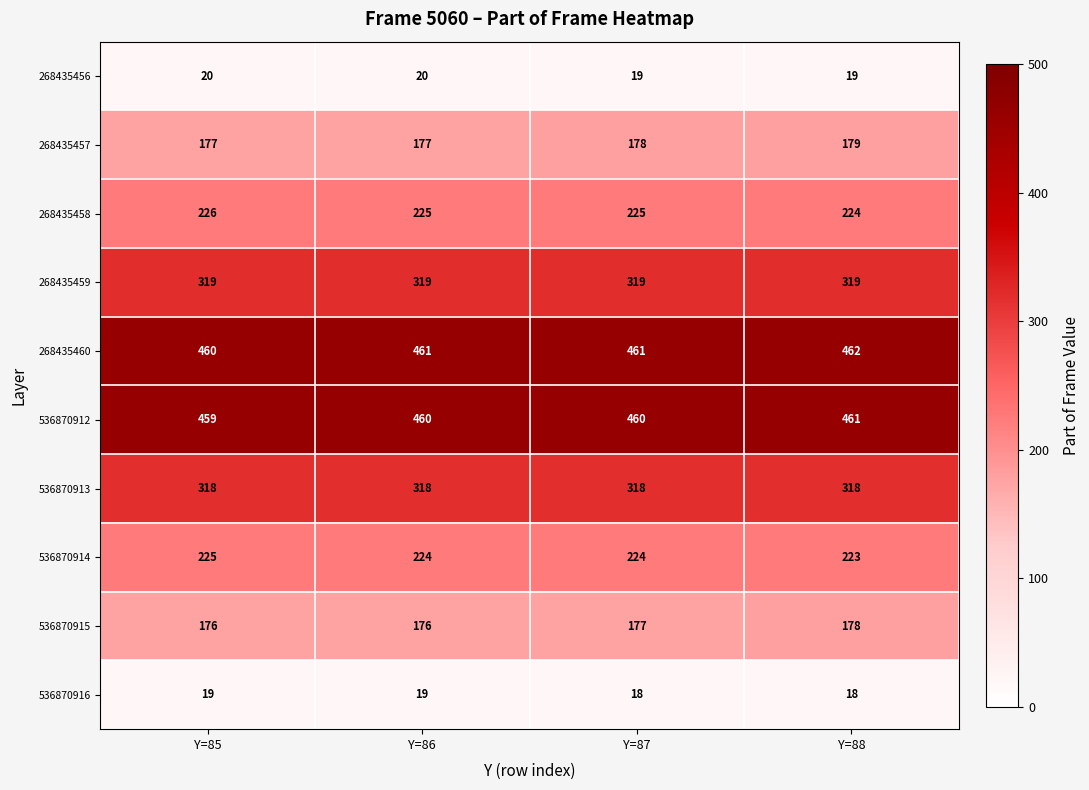

What is the sum of the 268435459 values at Y=86 and Y=87?

638